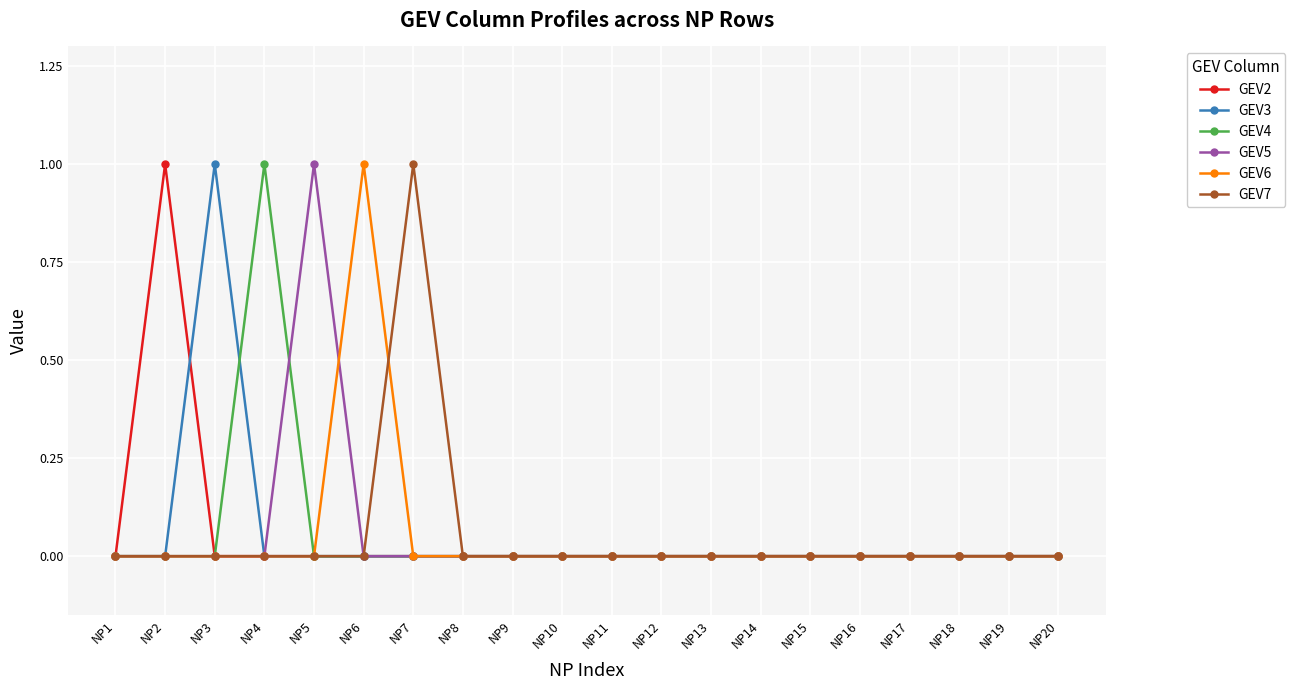

Reading right to left, what are all the values shown in this chart?

GEV2: NP20=0	NP19=0	NP18=0	NP17=0	NP16=0	NP15=0	NP14=0	NP13=0	NP12=0	NP11=0	NP10=0	NP9=0	NP8=0	NP7=0	NP6=0	NP5=0	NP4=0	NP3=0	NP2=1	NP1=0
GEV3: NP20=0	NP19=0	NP18=0	NP17=0	NP16=0	NP15=0	NP14=0	NP13=0	NP12=0	NP11=0	NP10=0	NP9=0	NP8=0	NP7=0	NP6=0	NP5=0	NP4=0	NP3=1	NP2=0	NP1=0
GEV4: NP20=0	NP19=0	NP18=0	NP17=0	NP16=0	NP15=0	NP14=0	NP13=0	NP12=0	NP11=0	NP10=0	NP9=0	NP8=0	NP7=0	NP6=0	NP5=0	NP4=1	NP3=0	NP2=0	NP1=0
GEV5: NP20=0	NP19=0	NP18=0	NP17=0	NP16=0	NP15=0	NP14=0	NP13=0	NP12=0	NP11=0	NP10=0	NP9=0	NP8=0	NP7=0	NP6=0	NP5=1	NP4=0	NP3=0	NP2=0	NP1=0
GEV6: NP20=0	NP19=0	NP18=0	NP17=0	NP16=0	NP15=0	NP14=0	NP13=0	NP12=0	NP11=0	NP10=0	NP9=0	NP8=0	NP7=0	NP6=1	NP5=0	NP4=0	NP3=0	NP2=0	NP1=0
GEV7: NP20=0	NP19=0	NP18=0	NP17=0	NP16=0	NP15=0	NP14=0	NP13=0	NP12=0	NP11=0	NP10=0	NP9=0	NP8=0	NP7=1	NP6=0	NP5=0	NP4=0	NP3=0	NP2=0	NP1=0